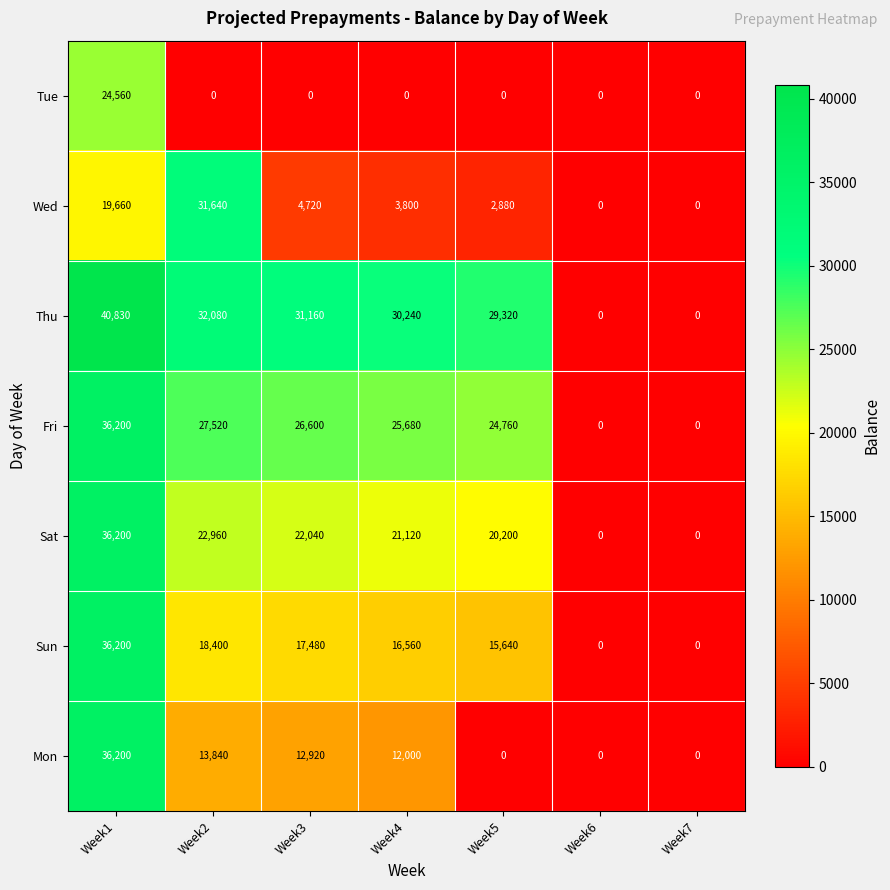

Read the Sat value at Week1, to the nearest 50.

36200